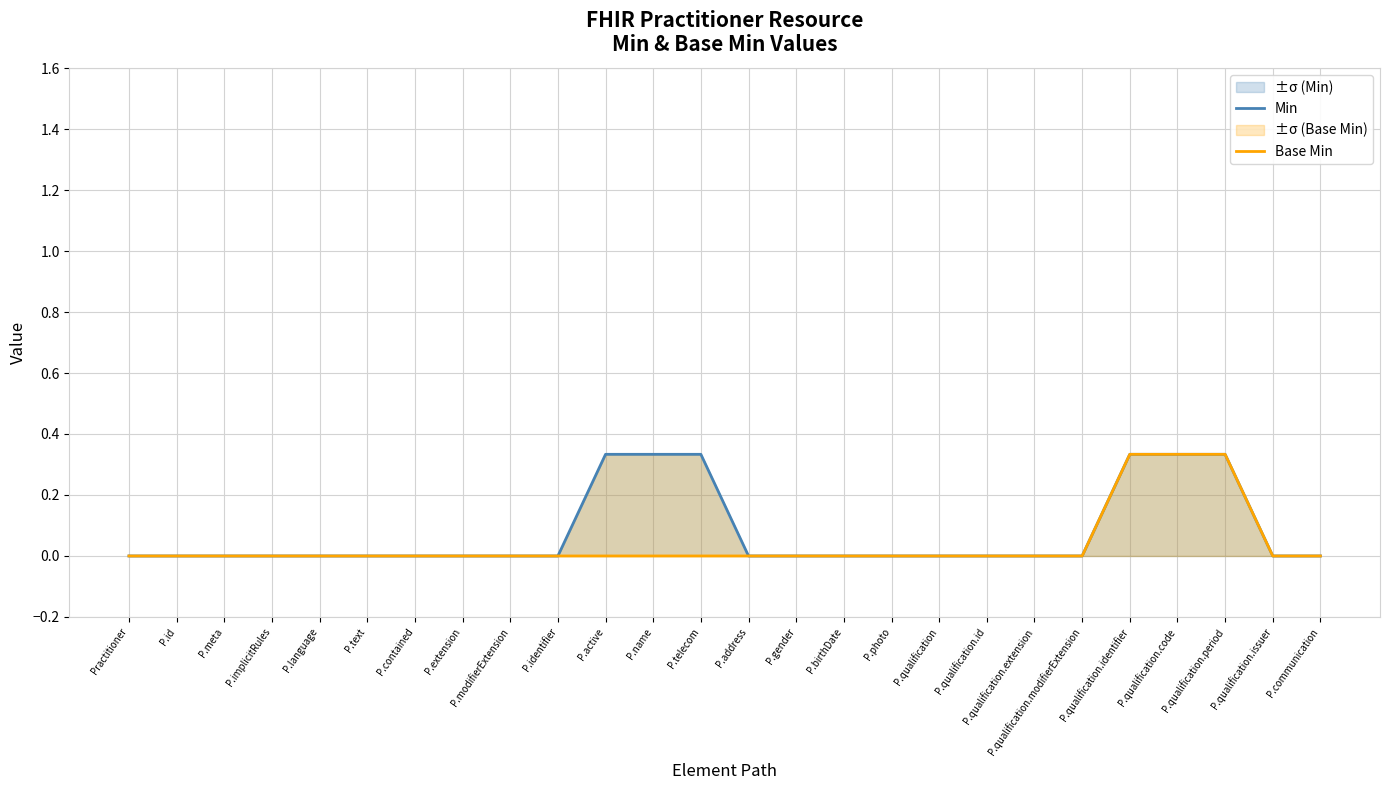

What is the label of the 13th point from the right?

P.address